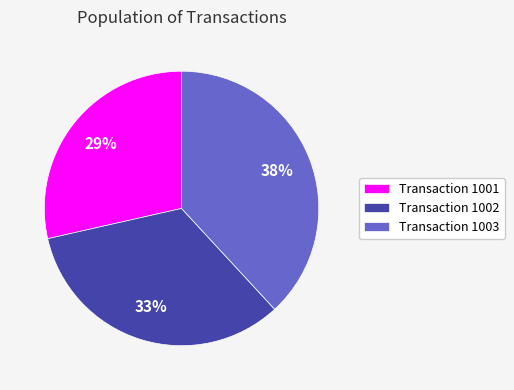

Approximately how many times larger is the value at Transaction 1003 compared to Transaction 1001?

1.3